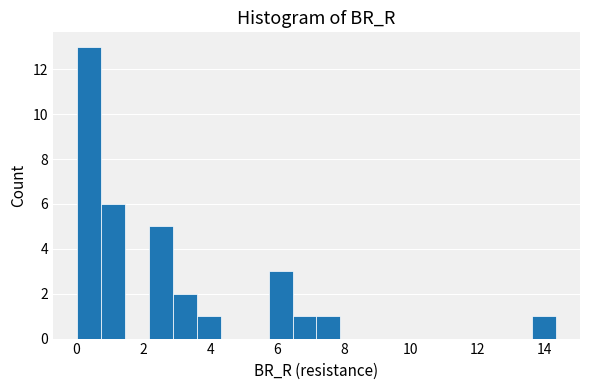

Read against the x-axis, roughly where is the centre of the tallest bar?

0.4